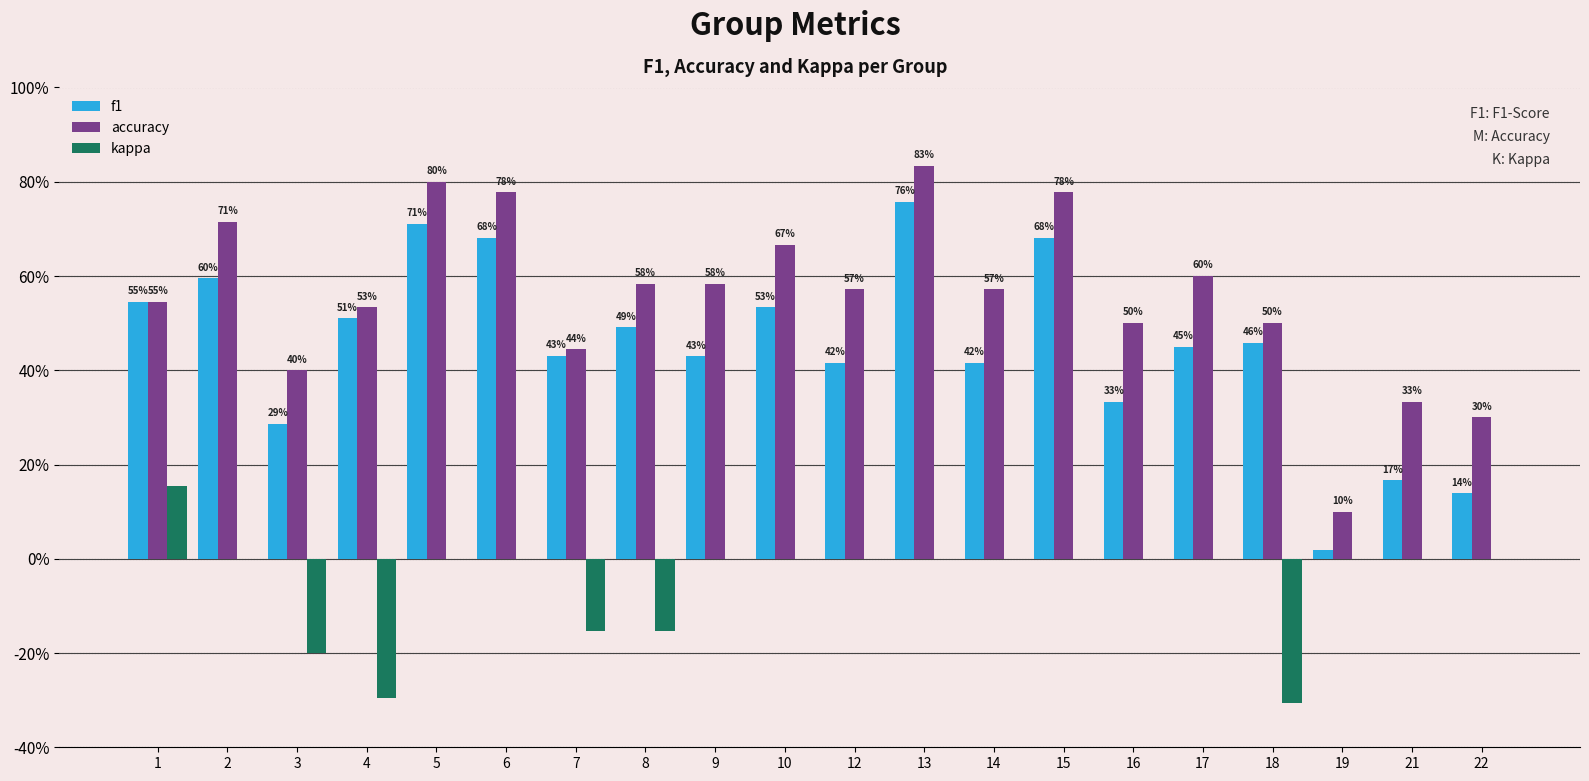

Is the value of kappa at 22 greater than the value of f1 at 14?

No